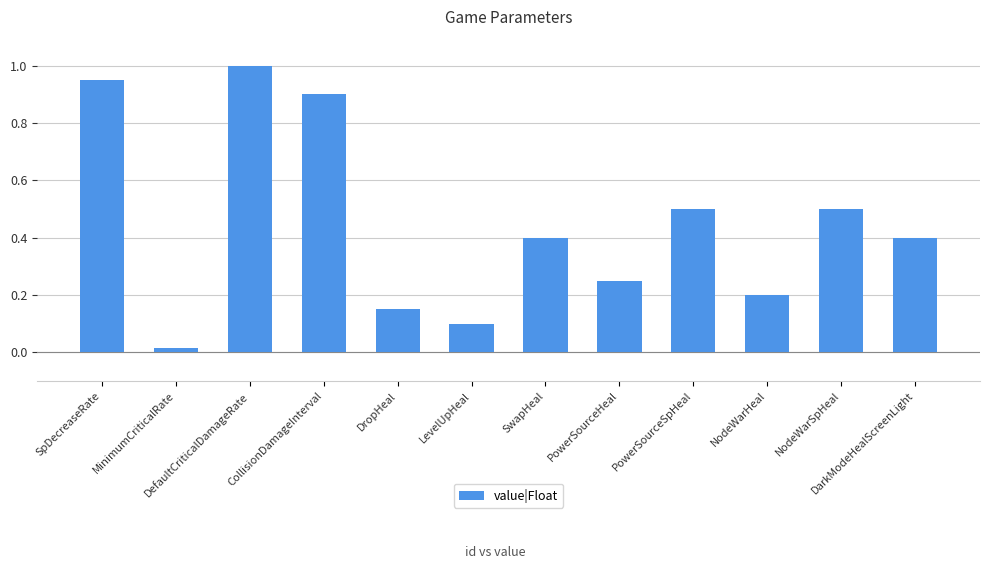

What position from the right is DropHeal?

8